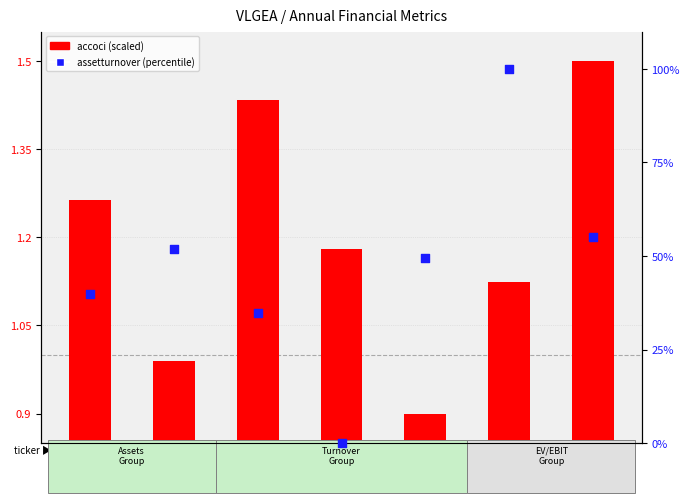

Which series reaches the maximum Y coordinate?

assetturnover (percentile)